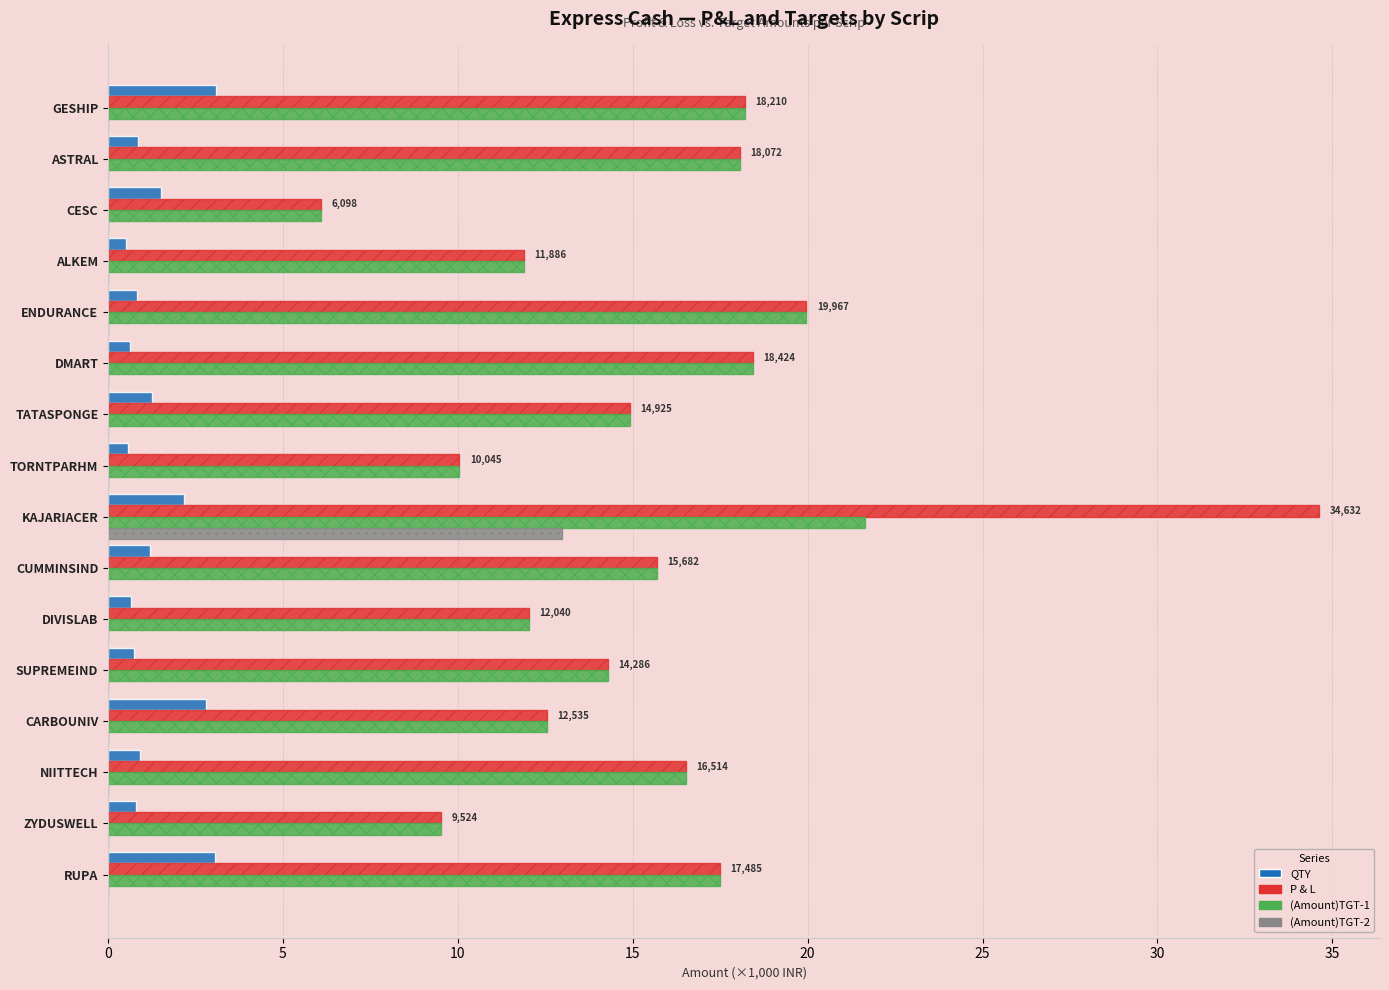

The (Amount)TGT-2 series shows -8.2 at CESC. True or false?

False